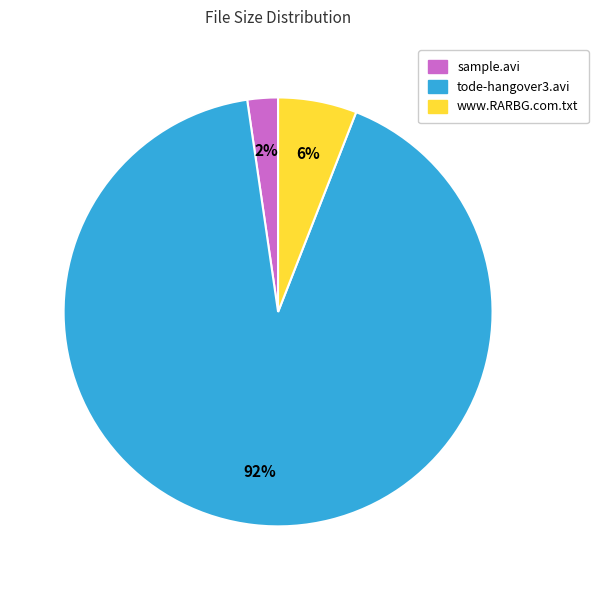

To the nearest percent, what is the combined percentage of www.RARBG.com.txt and tode-hangover3.avi?

98%